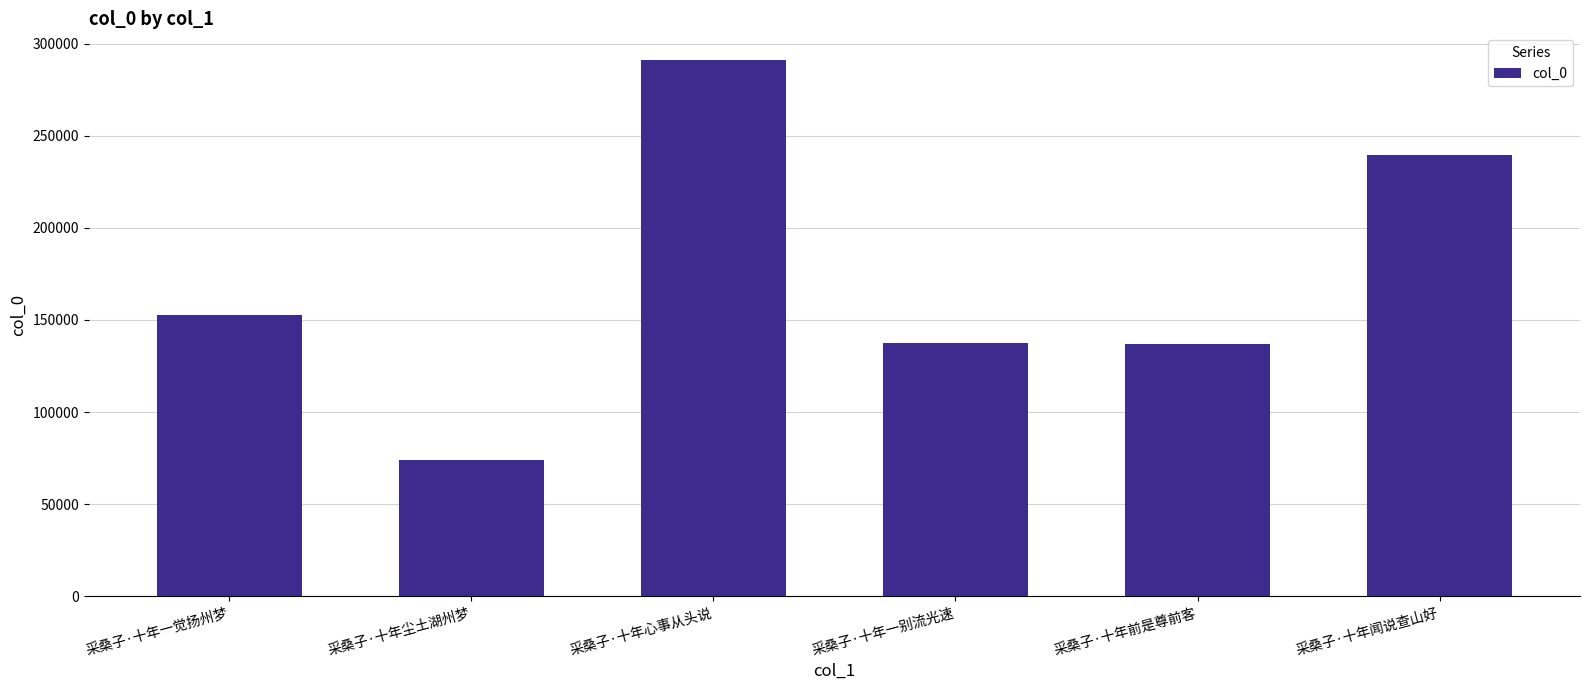

The value at 采桑子·十年尘土湖州梦 is 74009. True or false?

True